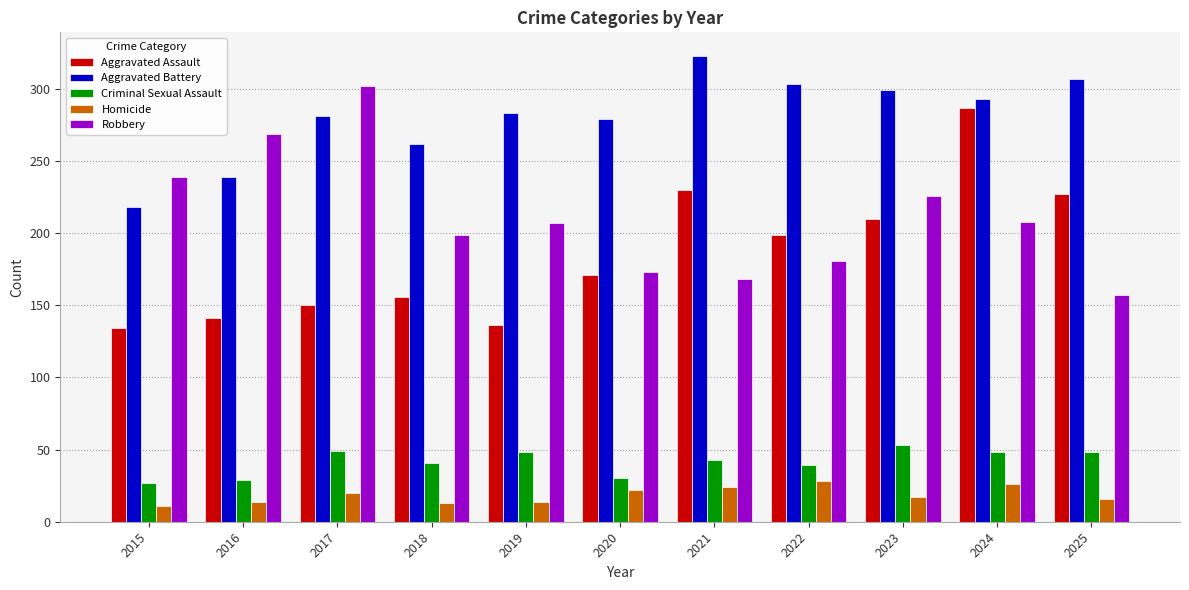

What is the sum of all Aggravated Battery values?

3087